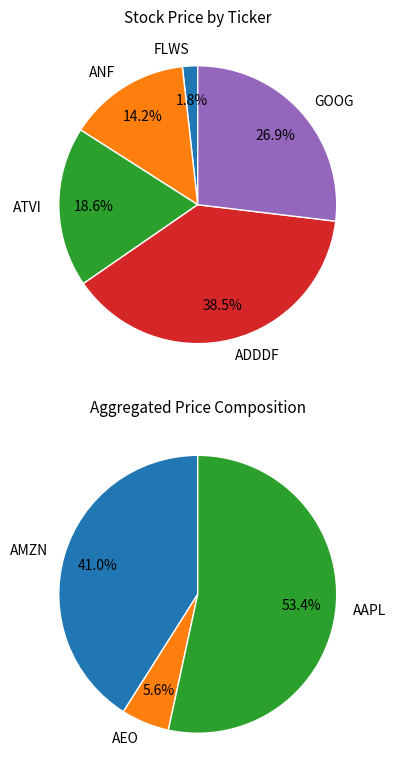

Is AEO the majority of the pie?

No